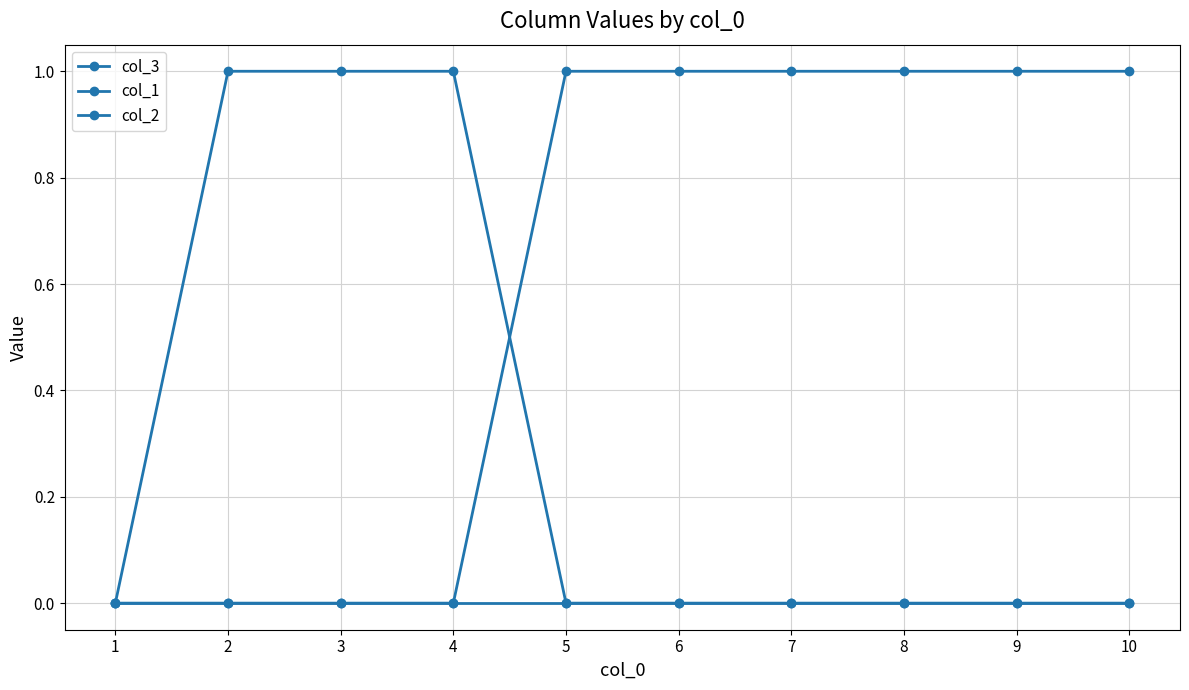

Which series has the widest spread of values?

col_3